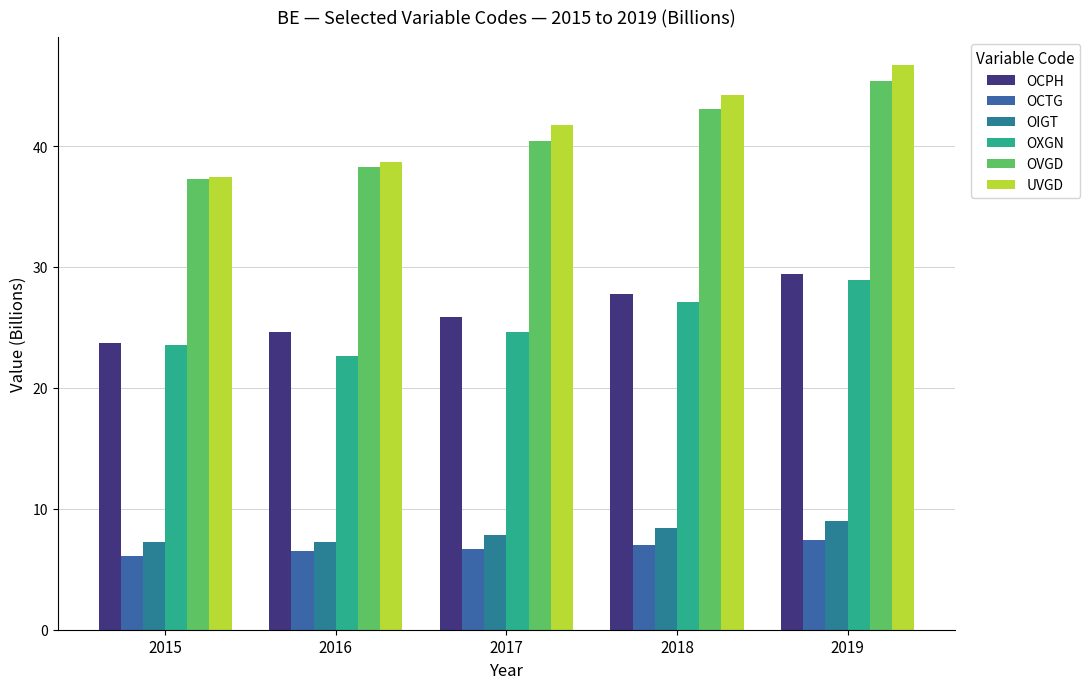

Which has a higher value, 2016 or 2017?

2017